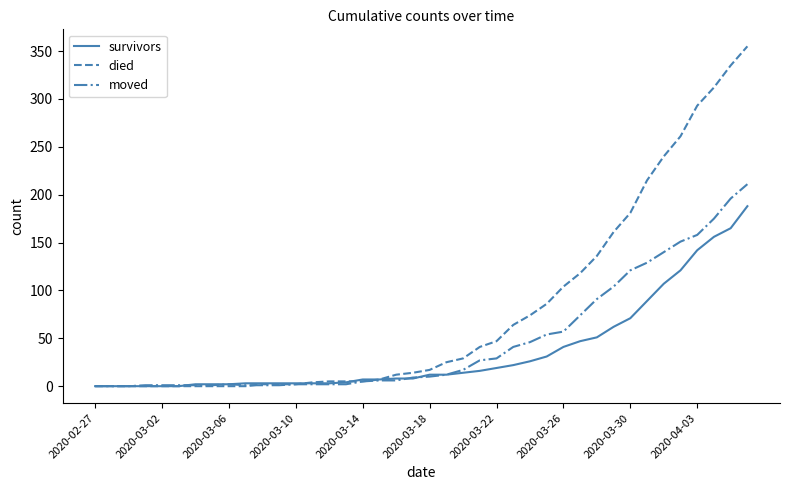

What are all the series names shown in the legend?

survivors, died, moved